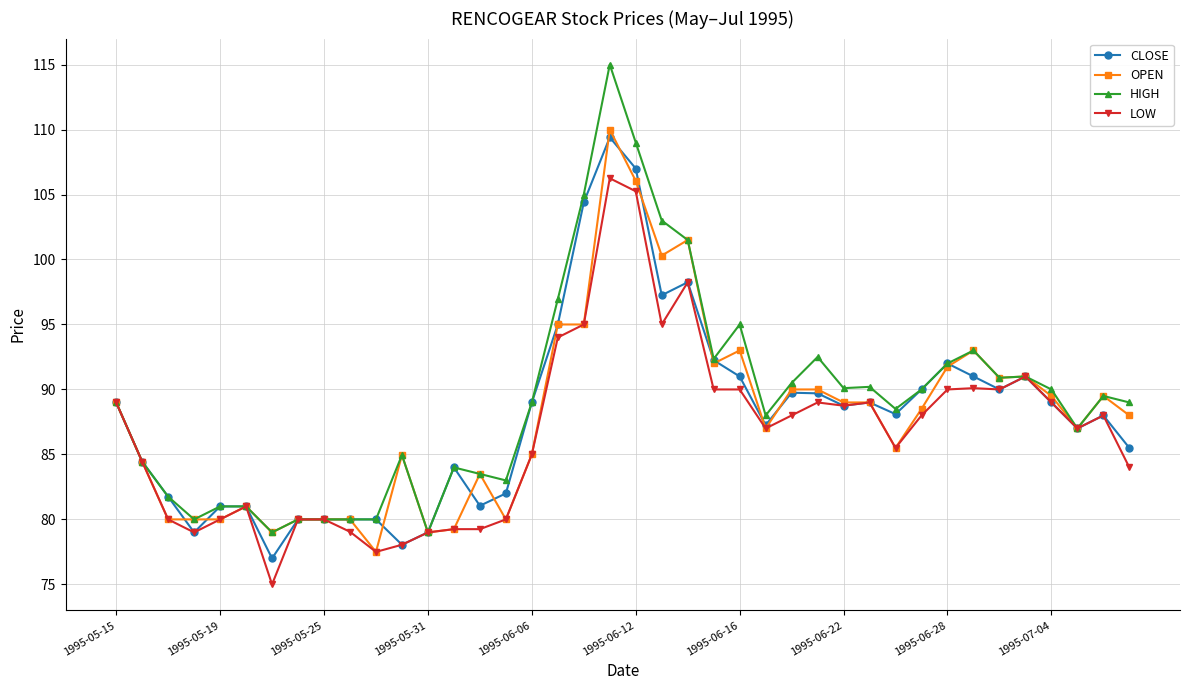

What is the minimum value for OPEN?

77.5